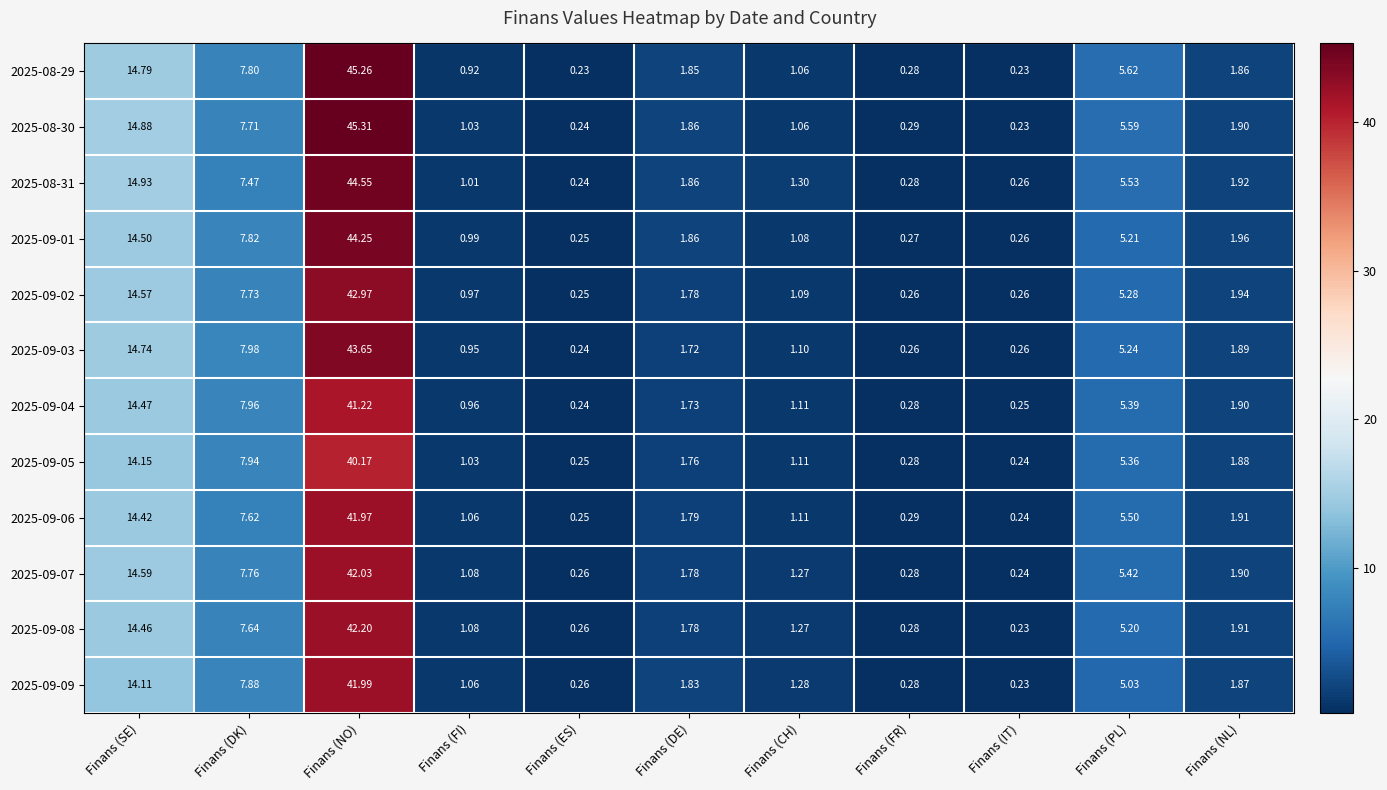

List the labels in order of 2025-09-01 value, smallest first.

Finans (ES), Finans (IT), Finans (FR), Finans (FI), Finans (CH), Finans (DE), Finans (NL), Finans (PL), Finans (DK), Finans (SE), Finans (NO)